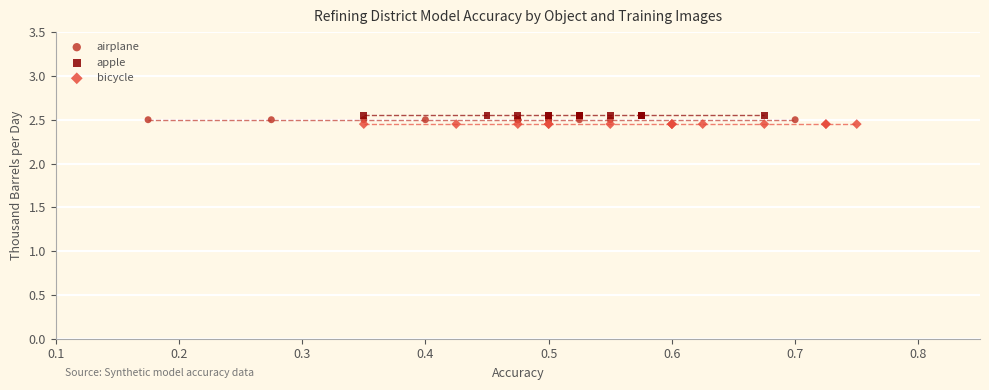

Which series contains the lowest Y value?

bicycle